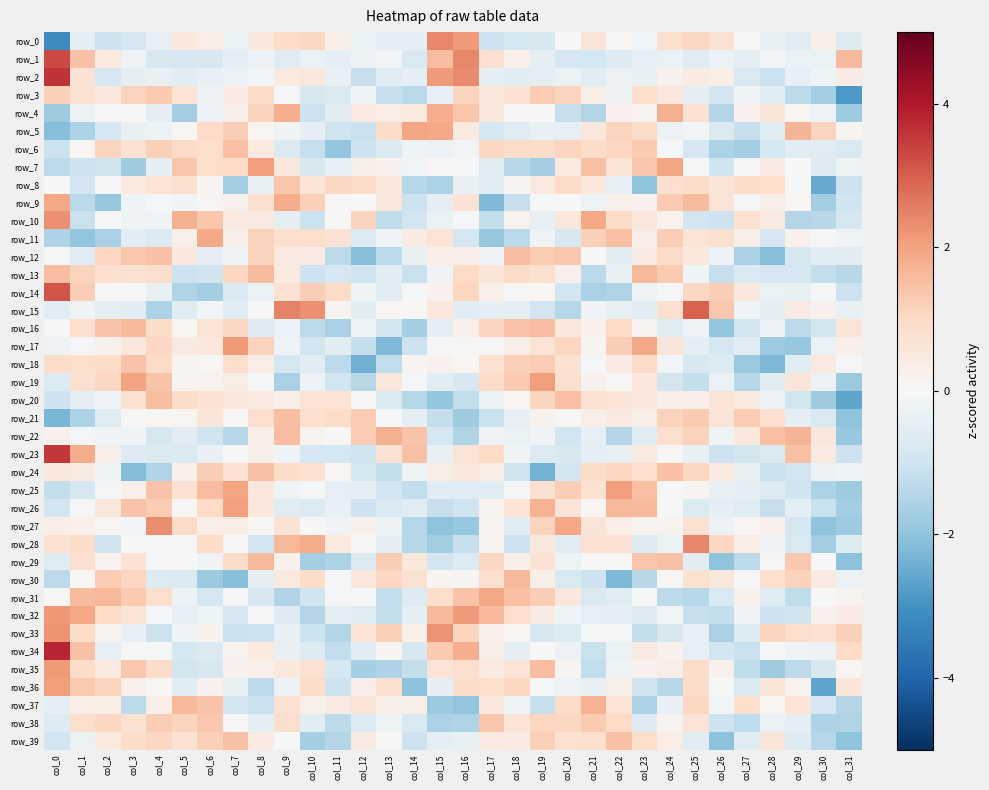

Reading left to right, list all the values displayed in this chart.

row_0: col_0=-3.2	col_1=-0.5	col_2=-1.0	col_3=-0.8	col_4=-0.4	col_5=0.5	col_6=0.4	col_7=-0.3	col_8=0.5	col_9=1.0	col_10=1.0	col_11=0.3	col_12=-0.3	col_13=-0.4	col_14=-0.5	col_15=2.4	col_16=2.1	col_17=-1.0	col_18=-0.9	col_19=-0.8	col_20=-0.0	col_21=0.6	col_22=0.0	col_23=-0.1	col_24=0.8	col_25=1.1	col_26=0.8	col_27=0.0	col_28=-0.4	col_29=-0.5	col_30=0.3	col_31=-0.6
row_1: col_0=3.3	col_1=1.5	col_2=0.5	col_3=-0.3	col_4=-0.8	col_5=-0.8	col_6=-0.8	col_7=-0.5	col_8=-0.3	col_9=-0.6	col_10=-0.3	col_11=-0.5	col_12=-0.3	col_13=-0.1	col_14=-0.8	col_15=1.5	col_16=2.4	col_17=0.8	col_18=0.2	col_19=-0.5	col_20=-0.9	col_21=-0.9	col_22=-0.7	col_23=-0.4	col_24=-0.3	col_25=-0.6	col_26=-0.3	col_27=-0.5	col_28=-0.1	col_29=-0.3	col_30=-0.3	col_31=1.6
row_2: col_0=3.6	col_1=0.7	col_2=-0.8	col_3=-0.5	col_4=-0.4	col_5=-0.5	col_6=-0.4	col_7=-0.3	col_8=-0.1	col_9=0.5	col_10=0.6	col_11=-0.4	col_12=-1.2	col_13=-0.6	col_14=-0.5	col_15=2.1	col_16=2.4	col_17=-0.5	col_18=-0.6	col_19=-0.5	col_20=-0.3	col_21=-0.5	col_22=-0.3	col_23=-0.4	col_24=0.2	col_25=0.4	col_26=0.4	col_27=-0.7	col_28=-1.1	col_29=-0.4	col_30=-0.3	col_31=0.4
row_3: col_0=1.2	col_1=0.8	col_2=0.5	col_3=1.1	col_4=1.3	col_5=0.7	col_6=-0.3	col_7=0.4	col_8=0.9	col_9=-0.1	col_10=-0.8	col_11=-0.7	col_12=-0.2	col_13=-1.2	col_14=-1.4	col_15=-0.4	col_16=1.1	col_17=0.6	col_18=0.7	col_19=1.3	col_20=1.1	col_21=0.3	col_22=-0.3	col_23=0.9	col_24=0.6	col_25=-0.5	col_26=-0.9	col_27=-0.3	col_28=-0.5	col_29=-1.3	col_30=-1.7	col_31=-2.9
row_4: col_0=-1.8	col_1=-0.3	col_2=0.1	col_3=0.1	col_4=-0.5	col_5=-1.7	col_6=-0.3	col_7=0.3	col_8=1.2	col_9=1.8	col_10=-1.0	col_11=-0.5	col_12=0.4	col_13=0.4	col_14=0.5	col_15=1.8	col_16=1.4	col_17=0.5	col_18=0.0	col_19=0.0	col_20=-1.1	col_21=-1.5	col_22=0.2	col_23=0.2	col_24=1.8	col_25=0.7	col_26=-1.5	col_27=0.2	col_28=0.6	col_29=0.1	col_30=-0.3	col_31=-1.8
row_5: col_0=-2.1	col_1=-1.6	col_2=-0.9	col_3=-0.4	col_4=-0.3	col_5=0.1	col_6=1.0	col_7=1.2	col_8=0.1	col_9=-0.2	col_10=-0.5	col_11=-1.0	col_12=-1.1	col_13=0.9	col_14=2.0	col_15=1.9	col_16=0.5	col_17=-0.9	col_18=-0.6	col_19=-0.4	col_20=-0.4	col_21=0.6	col_22=1.1	col_23=0.9	col_24=-0.3	col_25=-0.2	col_26=-0.7	col_27=-1.2	col_28=-0.6	col_29=1.7	col_30=1.1	col_31=0.1
row_6: col_0=-1.1	col_1=0.1	col_2=1.1	col_3=0.8	col_4=1.2	col_5=1.0	col_6=0.9	col_7=1.5	col_8=0.5	col_9=-0.7	col_10=-1.1	col_11=-1.9	col_12=-1.0	col_13=-0.7	col_14=-0.3	col_15=-0.3	col_16=-0.1	col_17=1.0	col_18=0.9	col_19=0.9	col_20=1.1	col_21=0.9	col_22=1.1	col_23=1.3	col_24=-0.1	col_25=-0.8	col_26=-1.6	col_27=-1.7	col_28=-0.9	col_29=-0.6	col_30=-0.6	col_31=-0.8
row_7: col_0=-1.3	col_1=-1.0	col_2=-1.0	col_3=-1.8	col_4=-0.5	col_5=1.4	col_6=0.9	col_7=1.0	col_8=2.1	col_9=0.6	col_10=-0.8	col_11=-0.4	col_12=0.3	col_13=0.2	col_14=-0.1	col_15=0.1	col_16=-0.1	col_17=-0.6	col_18=-1.4	col_19=-1.7	col_20=0.5	col_21=1.5	col_22=0.6	col_23=1.4	col_24=2.0	col_25=-0.1	col_26=-1.0	col_27=-0.1	col_28=0.4	col_29=0.0	col_30=-0.7	col_31=-0.3
row_8: col_0=0.0	col_1=-1.0	col_2=-0.1	col_3=0.5	col_4=0.7	col_5=0.8	col_6=0.1	col_7=-1.7	col_8=-0.4	col_9=1.4	col_10=0.6	col_11=1.0	col_12=1.0	col_13=0.5	col_14=-1.4	col_15=-1.6	col_16=-0.4	col_17=-0.5	col_18=0.1	col_19=0.5	col_20=1.0	col_21=0.6	col_22=-0.4	col_23=-2.0	col_24=0.8	col_25=0.9	col_26=0.7	col_27=1.0	col_28=0.9	col_29=0.0	col_30=-2.5	col_31=-1.1
row_9: col_0=1.9	col_1=-1.3	col_2=-1.9	col_3=-0.2	col_4=-0.1	col_5=-0.2	col_6=0.0	col_7=0.2	col_8=0.8	col_9=1.8	col_10=1.2	col_11=0.1	col_12=0.0	col_13=0.6	col_14=-1.1	col_15=-0.5	col_16=0.7	col_17=-2.2	col_18=-1.1	col_19=-0.1	col_20=-0.0	col_21=-0.3	col_22=0.2	col_23=0.2	col_24=1.3	col_25=1.6	col_26=0.7	col_27=-0.1	col_28=0.3	col_29=0.1	col_30=-1.7	col_31=-1.0
row_10: col_0=2.3	col_1=-1.1	col_2=-0.0	col_3=-0.2	col_4=-0.2	col_5=1.8	col_6=1.4	col_7=0.4	col_8=0.4	col_9=-0.4	col_10=-1.1	col_11=0.0	col_12=1.1	col_13=-1.3	col_14=-0.9	col_15=-0.3	col_16=-0.1	col_17=-1.2	col_18=0.2	col_19=-0.4	col_20=0.6	col_21=1.9	col_22=0.9	col_23=0.6	col_24=0.2	col_25=-1.0	col_26=-1.0	col_27=0.8	col_28=0.4	col_29=-1.5	col_30=-1.4	col_31=-0.8
row_11: col_0=-1.5	col_1=-2.0	col_2=-1.6	col_3=-0.6	col_4=-0.7	col_5=0.2	col_6=1.9	col_7=0.3	col_8=1.2	col_9=0.8	col_10=0.9	col_11=0.7	col_12=-0.7	col_13=-0.2	col_14=0.4	col_15=0.7	col_16=-0.8	col_17=-1.9	col_18=-1.4	col_19=-0.2	col_20=-0.8	col_21=1.2	col_22=1.5	col_23=0.3	col_24=1.2	col_25=0.7	col_26=0.8	col_27=0.3	col_28=-0.8	col_29=0.2	col_30=0.0	col_31=-0.2
row_12: col_0=-0.1	col_1=-0.5	col_2=1.1	col_3=1.3	col_4=1.5	col_5=0.5	col_6=-0.5	col_7=-0.2	col_8=1.2	col_9=0.4	col_10=0.4	col_11=-1.3	col_12=-2.1	col_13=-1.3	col_14=-0.4	col_15=0.3	col_16=0.4	col_17=-0.2	col_18=1.6	col_19=1.3	col_20=1.3	col_21=-0.0	col_22=-0.6	col_23=0.4	col_24=1.0	col_25=0.5	col_26=-0.3	col_27=-1.6	col_28=-2.1	col_29=-0.8	col_30=-0.5	col_31=-0.6
row_13: col_0=1.5	col_1=1.1	col_2=0.8	col_3=0.8	col_4=0.9	col_5=-1.0	col_6=-1.0	col_7=1.1	col_8=1.6	col_9=0.5	col_10=-1.0	col_11=-0.9	col_12=-1.0	col_13=-0.6	col_14=-1.1	col_15=-0.2	col_16=1.0	col_17=0.6	col_18=1.0	col_19=0.8	col_20=0.3	col_21=-1.3	col_22=-0.4	col_23=1.6	col_24=1.3	col_25=-0.2	col_26=-1.2	col_27=-0.8	col_28=-0.8	col_29=-0.8	col_30=-1.2	col_31=-1.4
row_14: col_0=3.2	col_1=1.2	col_2=0.0	col_3=0.0	col_4=-0.4	col_5=-1.5	col_6=-1.7	col_7=-0.7	col_8=-0.3	col_9=0.8	col_10=1.2	col_11=0.9	col_12=-0.2	col_13=-0.5	col_14=-0.1	col_15=0.2	col_16=1.1	col_17=0.2	col_18=-0.0	col_19=0.1	col_20=-0.9	col_21=-1.6	col_22=-1.5	col_23=-0.3	col_24=-0.1	col_25=1.0	col_26=1.2	col_27=0.5	col_28=-0.4	col_29=-0.4	col_30=-0.1	col_31=-1.1
row_15: col_0=-0.6	col_1=-0.2	col_2=-0.5	col_3=-0.6	col_4=-1.6	col_5=-0.6	col_6=-0.1	col_7=-0.6	col_8=0.0	col_9=2.5	col_10=2.3	col_11=0.1	col_12=-0.6	col_13=0.1	col_14=0.1	col_15=0.5	col_16=-0.5	col_17=-0.5	col_18=-0.5	col_19=-1.0	col_20=-1.4	col_21=-0.2	col_22=-0.4	col_23=-0.6	col_24=0.8	col_25=3.0	col_26=1.3	col_27=-0.2	col_28=-0.5	col_29=0.4	col_30=0.2	col_31=-0.4
row_16: col_0=-0.1	col_1=0.8	col_2=1.4	col_3=1.6	col_4=0.9	col_5=0.1	col_6=0.7	col_7=1.1	col_8=-0.6	col_9=-0.3	col_10=-1.3	col_11=-1.6	col_12=-0.2	col_13=-0.9	col_14=-1.7	col_15=-0.5	col_16=0.3	col_17=1.1	col_18=1.4	col_19=1.5	col_20=0.5	col_21=0.2	col_22=1.0	col_23=0.2	col_24=-0.6	col_25=-0.2	col_26=-2.0	col_27=-0.9	col_28=-0.3	col_29=-1.3	col_30=-0.9	col_31=0.6
row_17: col_0=-0.3	col_1=-0.1	col_2=0.2	col_3=0.5	col_4=1.1	col_5=0.4	col_6=0.5	col_7=2.1	col_8=1.1	col_9=-0.2	col_10=-0.9	col_11=-0.6	col_12=-1.2	col_13=-2.2	col_14=-1.0	col_15=-0.1	col_16=0.1	col_17=0.0	col_18=0.3	col_19=0.7	col_20=1.1	col_21=0.1	col_22=1.2	col_23=1.9	col_24=0.6	col_25=-0.5	col_26=-0.9	col_27=-0.5	col_28=-1.8	col_29=-1.9	col_30=-0.3	col_31=0.3
row_18: col_0=0.9	col_1=0.9	col_2=0.9	col_3=1.4	col_4=1.0	col_5=0.2	col_6=0.0	col_7=0.9	col_8=0.4	col_9=-0.9	col_10=-0.6	col_11=-1.3	col_12=-2.4	col_13=-1.2	col_14=0.1	col_15=0.2	col_16=0.1	col_17=0.8	col_18=1.2	col_19=1.3	col_20=0.8	col_21=-0.1	col_22=0.4	col_23=0.9	col_24=-0.1	col_25=-0.8	col_26=-0.7	col_27=-1.8	col_28=-2.3	col_29=-0.5	col_30=0.4	col_31=-0.1
row_19: col_0=-0.7	col_1=0.8	col_2=1.0	col_3=2.0	col_4=1.4	col_5=0.1	col_6=0.2	col_7=0.4	col_8=-0.1	col_9=-1.6	col_10=-0.3	col_11=-0.9	col_12=-1.4	col_13=0.6	col_14=-0.1	col_15=-0.6	col_16=-0.8	col_17=1.0	col_18=1.3	col_19=2.1	col_20=0.8	col_21=0.2	col_22=0.1	col_23=0.5	col_24=-0.9	col_25=-1.2	col_26=-0.3	col_27=-1.4	col_28=-0.6	col_29=0.6	col_30=-0.3	col_31=-1.9
row_20: col_0=-1.0	col_1=-0.5	col_2=-0.2	col_3=0.8	col_4=1.5	col_5=0.9	col_6=0.7	col_7=0.6	col_8=0.4	col_9=0.3	col_10=0.7	col_11=0.7	col_12=-0.0	col_13=-0.7	col_14=-1.4	col_15=-1.9	col_16=-1.2	col_17=-0.3	col_18=0.1	col_19=1.1	col_20=1.5	col_21=0.8	col_22=0.7	col_23=0.6	col_24=0.3	col_25=0.3	col_26=0.7	col_27=0.5	col_28=-0.3	col_29=-0.9	col_30=-1.8	col_31=-2.6
row_21: col_0=-2.3	col_1=-1.5	col_2=-0.6	col_3=-0.0	col_4=0.1	col_5=0.1	col_6=0.6	col_7=0.0	col_8=0.8	col_9=1.5	col_10=0.8	col_11=0.9	col_12=1.3	col_13=-0.1	col_14=-0.5	col_15=-1.2	col_16=-1.8	col_17=-1.1	col_18=-0.4	col_19=0.2	col_20=0.0	col_21=0.3	col_22=0.4	col_23=0.3	col_24=1.1	col_25=1.3	col_26=0.7	col_27=1.3	col_28=0.9	col_29=-0.5	col_30=-0.7	col_31=-2.0
row_22: col_0=0.2	col_1=-0.1	col_2=-0.2	col_3=-0.2	col_4=-0.9	col_5=-0.6	col_6=-1.0	col_7=-1.4	col_8=0.3	col_9=1.5	col_10=0.2	col_11=-0.0	col_12=1.3	col_13=1.8	col_14=1.4	col_15=-0.9	col_16=-1.5	col_17=-0.2	col_18=-0.3	col_19=-0.2	col_20=-0.9	col_21=-0.4	col_22=-1.4	col_23=-0.6	col_24=0.9	col_25=1.2	col_26=-0.2	col_27=0.5	col_28=1.5	col_29=1.7	col_30=0.6	col_31=-1.9
row_23: col_0=3.5	col_1=1.9	col_2=0.3	col_3=-0.6	col_4=-0.7	col_5=-0.7	col_6=-0.4	col_7=-0.0	col_8=0.3	col_9=-0.2	col_10=-0.8	col_11=-0.9	col_12=-1.0	col_13=0.7	col_14=1.5	col_15=-0.4	col_16=0.6	col_17=1.0	col_18=-0.2	col_19=-0.7	col_20=-0.8	col_21=-0.5	col_22=-0.4	col_23=0.5	col_24=0.1	col_25=-0.4	col_26=-1.0	col_27=-0.9	col_28=-0.7	col_29=1.5	col_30=0.4	col_31=-1.0
row_24: col_0=0.5	col_1=0.4	col_2=-0.3	col_3=-2.2	col_4=-1.5	col_5=0.2	col_6=1.2	col_7=0.7	col_8=1.4	col_9=0.9	col_10=0.8	col_11=0.1	col_12=-0.9	col_13=-1.2	col_14=-0.2	col_15=0.4	col_16=0.5	col_17=0.4	col_18=-1.0	col_19=-2.4	col_20=-1.0	col_21=0.9	col_22=1.1	col_23=0.8	col_24=1.5	col_25=1.0	col_26=0.5	col_27=-0.4	col_28=-1.1	col_29=-0.9	col_30=-0.3	col_31=-0.2
row_25: col_0=-1.2	col_1=-0.9	col_2=-0.0	col_3=0.3	col_4=1.4	col_5=0.7	col_6=1.6	col_7=2.0	col_8=0.5	col_9=-0.3	col_10=-0.0	col_11=-0.4	col_12=-0.4	col_13=-1.0	col_14=-1.2	col_15=-0.5	col_16=-0.6	col_17=-0.6	col_18=-0.1	col_19=0.8	col_20=1.2	col_21=0.7	col_22=2.1	col_23=1.5	col_24=-0.0	col_25=0.1	col_26=-0.4	col_27=-0.5	col_28=-0.7	col_29=-1.0	col_30=-1.6	col_31=-1.8
row_26: col_0=-1.0	col_1=-0.1	col_2=0.6	col_3=1.4	col_4=1.3	col_5=0.1	col_6=1.0	col_7=2.0	col_8=0.5	col_9=-0.6	col_10=-0.7	col_11=-0.4	col_12=-1.0	col_13=-0.8	col_14=-0.6	col_15=-1.2	col_16=-1.0	col_17=0.2	col_18=0.7	col_19=1.7	col_20=0.6	col_21=0.1	col_22=1.7	col_23=1.6	col_24=-0.0	col_25=-0.7	col_26=-0.5	col_27=-0.6	col_28=-1.2	col_29=-0.5	col_30=-1.1	col_31=-1.7
row_27: col_0=0.3	col_1=0.2	col_2=0.1	col_3=-0.1	col_4=2.3	col_5=1.0	col_6=0.3	col_7=0.4	col_8=0.1	col_9=0.7	col_10=0.0	col_11=-0.2	col_12=0.3	col_13=-0.3	col_14=-1.4	col_15=-2.0	col_16=-1.9	col_17=0.1	col_18=-0.5	col_19=1.1	col_20=1.9	col_21=0.6	col_22=0.3	col_23=0.2	col_24=0.2	col_25=0.8	col_26=-0.3	col_27=0.1	col_28=0.2	col_29=-0.8	col_30=-2.0	col_31=-1.8
row_28: col_0=0.8	col_1=0.9	col_2=-1.0	col_3=0.0	col_4=-0.0	col_5=-0.1	col_6=1.0	col_7=0.1	col_8=-0.9	col_9=1.7	col_10=1.9	col_11=0.5	col_12=-0.0	col_13=-0.5	col_14=-1.4	col_15=-1.7	col_16=-1.1	col_17=0.2	col_18=-1.0	col_19=0.5	col_20=-0.5	col_21=0.8	col_22=0.7	col_23=-0.6	col_24=-0.3	col_25=2.4	col_26=1.0	col_27=0.4	col_28=-0.3	col_29=-0.8	col_30=-1.7	col_31=-0.7
row_29: col_0=-0.6	col_1=0.8	col_2=0.2	col_3=0.7	col_4=-0.1	col_5=-0.0	col_6=-0.2	col_7=1.0	col_8=1.6	col_9=0.2	col_10=-1.7	col_11=-1.6	col_12=-0.7	col_13=1.2	col_14=0.5	col_15=-0.9	col_16=-0.7	col_17=1.0	col_18=0.3	col_19=0.7	col_20=-0.2	col_21=-0.0	col_22=-0.0	col_23=1.4	col_24=1.5	col_25=-0.5	col_26=-2.0	col_27=-1.3	col_28=0.1	col_29=1.4	col_30=-0.0	col_31=-2.0
row_30: col_0=-1.3	col_1=0.0	col_2=1.3	col_3=1.1	col_4=-0.7	col_5=-0.7	col_6=-1.8	col_7=-2.1	col_8=-0.4	col_9=0.5	col_10=0.9	col_11=-0.1	col_12=0.5	col_13=1.1	col_14=0.8	col_15=0.1	col_16=0.2	col_17=0.8	col_18=1.6	col_19=0.3	col_20=-0.7	col_21=-1.0	col_22=-2.3	col_23=-1.4	col_24=0.1	col_25=0.8	col_26=0.6	col_27=-0.0	col_28=0.8	col_29=1.2	col_30=0.4	col_31=-0.3
row_31: col_0=0.0	col_1=1.6	col_2=1.6	col_3=1.3	col_4=0.9	col_5=-0.3	col_6=-0.9	col_7=-0.1	col_8=-0.8	col_9=-1.5	col_10=-1.0	col_11=-0.1	col_12=-0.1	col_13=-1.2	col_14=-0.7	col_15=0.9	col_16=1.4	col_17=1.9	col_18=1.5	col_19=1.2	col_20=0.6	col_21=-0.7	col_22=-0.6	col_23=-0.0	col_24=-1.3	col_25=-1.4	col_26=-0.7	col_27=0.2	col_28=-0.6	col_29=-1.3	col_30=-0.0	col_31=0.2
row_32: col_0=2.2	col_1=1.9	col_2=1.0	col_3=0.6	col_4=-0.0	col_5=-0.4	col_6=-0.3	col_7=-0.9	col_8=-0.1	col_9=-0.6	col_10=-1.4	col_11=-0.5	col_12=-0.6	col_13=-1.2	col_14=-0.5	col_15=1.6	col_16=2.1	col_17=1.6	col_18=0.8	col_19=0.4	col_20=-0.2	col_21=-0.4	col_22=-0.4	col_23=-0.6	col_24=-0.1	col_25=-1.2	col_26=-1.2	col_27=-0.2	col_28=-1.0	col_29=-1.0	col_30=0.2	col_31=0.4
row_33: col_0=2.2	col_1=0.9	col_2=0.2	col_3=-0.4	col_4=-1.1	col_5=-0.2	col_6=0.2	col_7=-1.1	col_8=-1.1	col_9=-0.4	col_10=-1.1	col_11=-1.5	col_12=0.6	col_13=1.2	col_14=0.3	col_15=2.3	col_16=1.1	col_17=0.3	col_18=0.1	col_19=-0.9	col_20=-0.7	col_21=-0.0	col_22=-0.1	col_23=-1.2	col_24=-0.8	col_25=-0.4	col_26=-1.6	col_27=-0.7	col_28=1.1	col_29=0.9	col_30=0.8	col_31=1.2
row_34: col_0=3.8	col_1=1.5	col_2=-0.4	col_3=-0.1	col_4=-0.1	col_5=-0.9	col_6=-0.7	col_7=0.2	col_8=0.5	col_9=-0.4	col_10=-0.7	col_11=-1.2	col_12=-0.6	col_13=0.1	col_14=-0.8	col_15=1.3	col_16=1.8	col_17=0.3	col_18=-0.5	col_19=0.0	col_20=-0.3	col_21=-1.1	col_22=-0.3	col_23=0.5	col_24=0.2	col_25=-0.4	col_26=-1.0	col_27=-1.1	col_28=-0.1	col_29=-0.2	col_30=-0.3	col_31=1.0
row_35: col_0=2.1	col_1=0.9	col_2=0.5	col_3=1.3	col_4=0.9	col_5=-0.9	col_6=-0.8	col_7=0.2	col_8=0.2	col_9=0.5	col_10=0.8	col_11=-0.8	col_12=-1.7	col_13=-1.5	col_14=-1.2	col_15=0.6	col_16=0.8	col_17=0.5	col_18=0.7	col_19=1.5	col_20=0.1	col_21=-1.2	col_22=-0.3	col_23=0.2	col_24=0.3	col_25=0.9	col_26=0.2	col_27=-1.3	col_28=-1.8	col_29=-1.3	col_30=-0.8	col_31=0.1
row_36: col_0=2.1	col_1=1.3	col_2=1.1	col_3=0.3	col_4=0.1	col_5=-0.6	col_6=0.2	col_7=-0.4	col_8=-1.3	col_9=-0.3	col_10=0.9	col_11=-1.0	col_12=0.3	col_13=0.8	col_14=-2.1	col_15=-0.5	col_16=0.9	col_17=0.9	col_18=1.0	col_19=-0.0	col_20=-0.3	col_21=-0.4	col_22=0.3	col_23=-1.0	col_24=-1.4	col_25=0.9	col_26=0.0	col_27=-0.8	col_28=0.6	col_29=0.2	col_30=-2.6	col_31=0.6
row_37: col_0=-0.5	col_1=0.4	col_2=0.4	col_3=-1.3	col_4=0.3	col_5=1.6	col_6=1.4	col_7=-0.9	col_8=-1.1	col_9=0.8	col_10=0.2	col_11=0.4	col_12=0.6	col_13=0.3	col_14=0.3	col_15=-1.9	col_16=-2.0	col_17=0.5	col_18=-0.3	col_19=-1.1	col_20=0.9	col_21=1.8	col_22=0.7	col_23=-1.6	col_24=-0.4	col_25=1.1	col_26=-0.1	col_27=0.9	col_28=0.1	col_29=0.7	col_30=-0.8	col_31=-1.5
row_38: col_0=-0.6	col_1=0.9	col_2=1.0	col_3=0.7	col_4=1.2	col_5=1.1	col_6=1.3	col_7=-0.0	col_8=-0.5	col_9=0.9	col_10=-0.5	col_11=-1.3	col_12=-0.7	col_13=-0.2	col_14=-0.8	col_15=-1.6	col_16=-1.5	col_17=1.4	col_18=0.7	col_19=1.1	col_20=1.0	col_21=1.3	col_22=1.0	col_23=-0.6	col_24=0.2	col_25=0.6	col_26=-1.1	col_27=-1.3	col_28=-0.3	col_29=-0.4	col_30=-1.6	col_31=-1.5
row_39: col_0=-1.0	col_1=-0.3	col_2=0.5	col_3=0.9	col_4=1.0	col_5=0.7	col_6=1.2	col_7=1.5	col_8=0.4	col_9=0.0	col_10=-1.7	col_11=-1.5	col_12=0.5	col_13=-0.0	col_14=-1.1	col_15=-0.5	col_16=-0.4	col_17=0.4	col_18=0.4	col_19=1.2	col_20=0.8	col_21=0.8	col_22=1.5	col_23=0.9	col_24=0.4	col_25=-0.5	col_26=-2.1	col_27=-0.6	col_28=0.6	col_29=-0.7	col_30=-1.4	col_31=-2.0